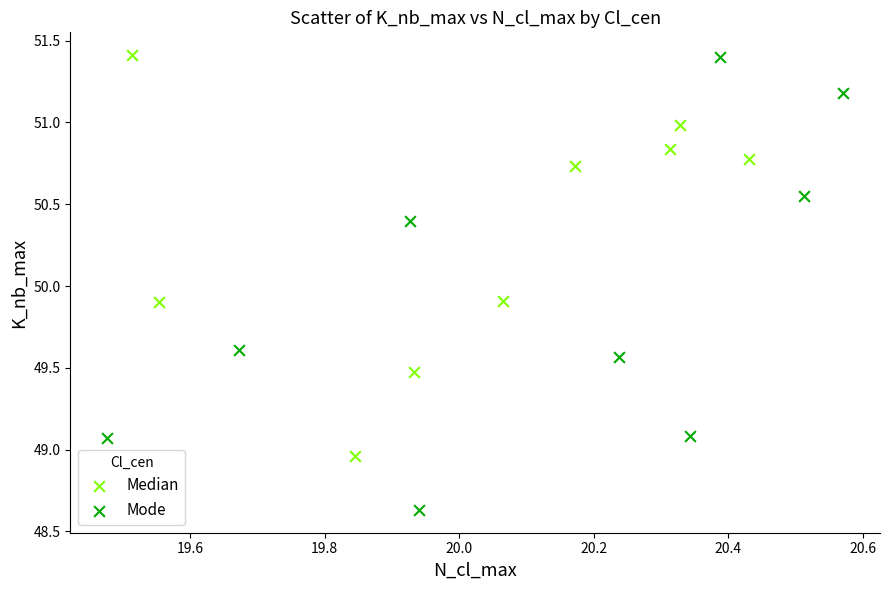

What are all the series names shown in the legend?

Median, Mode